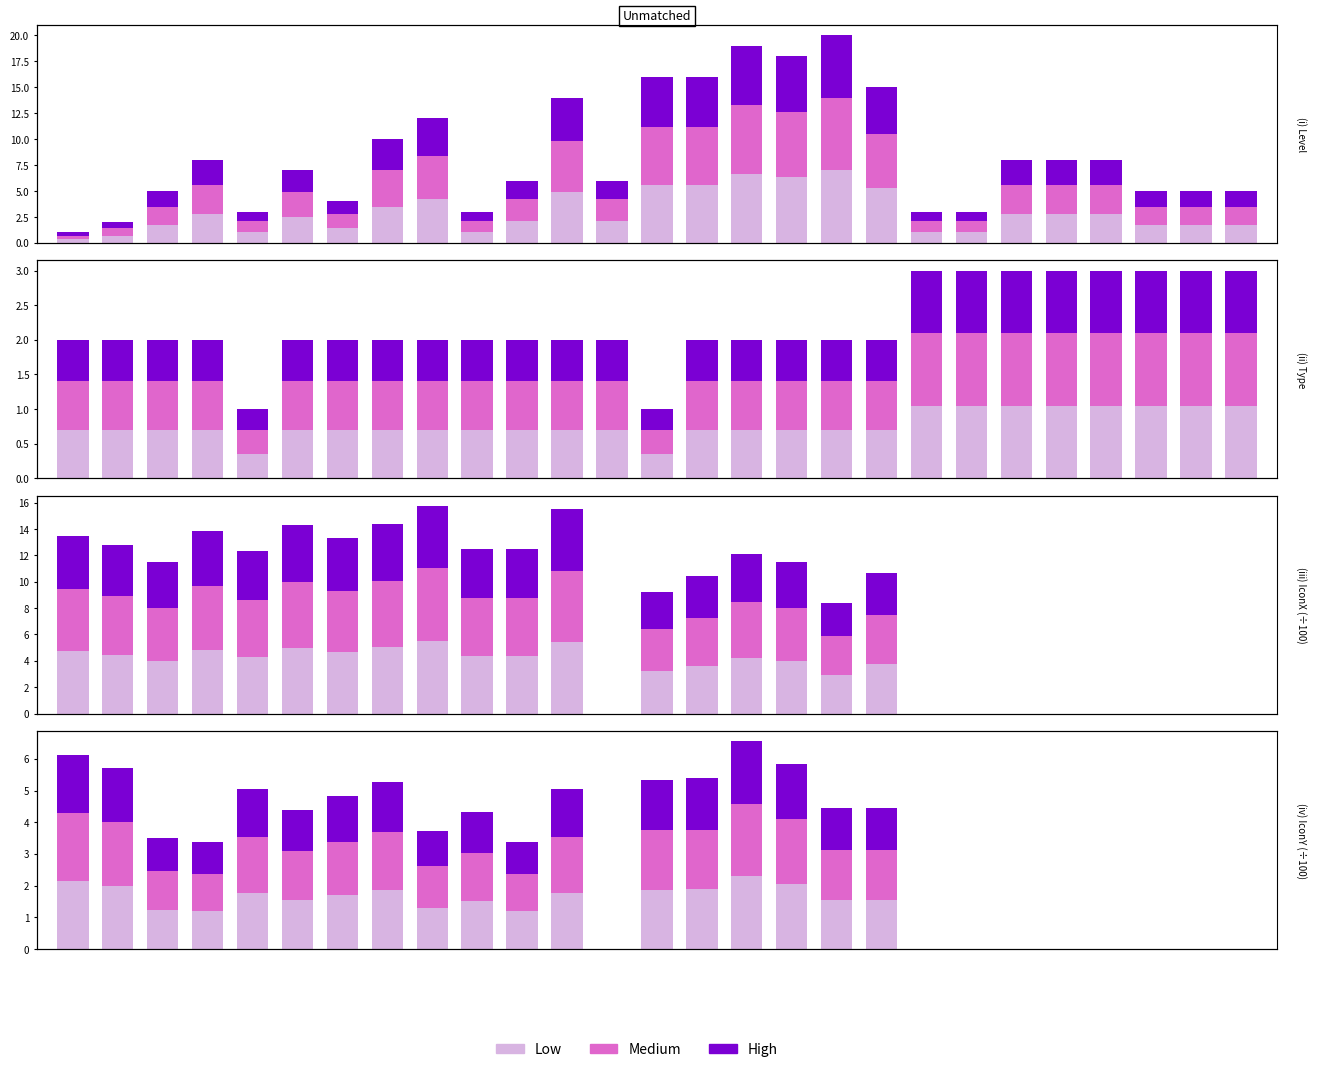

At 24, list the series in order from smallest to largest.

Low, Medium, High